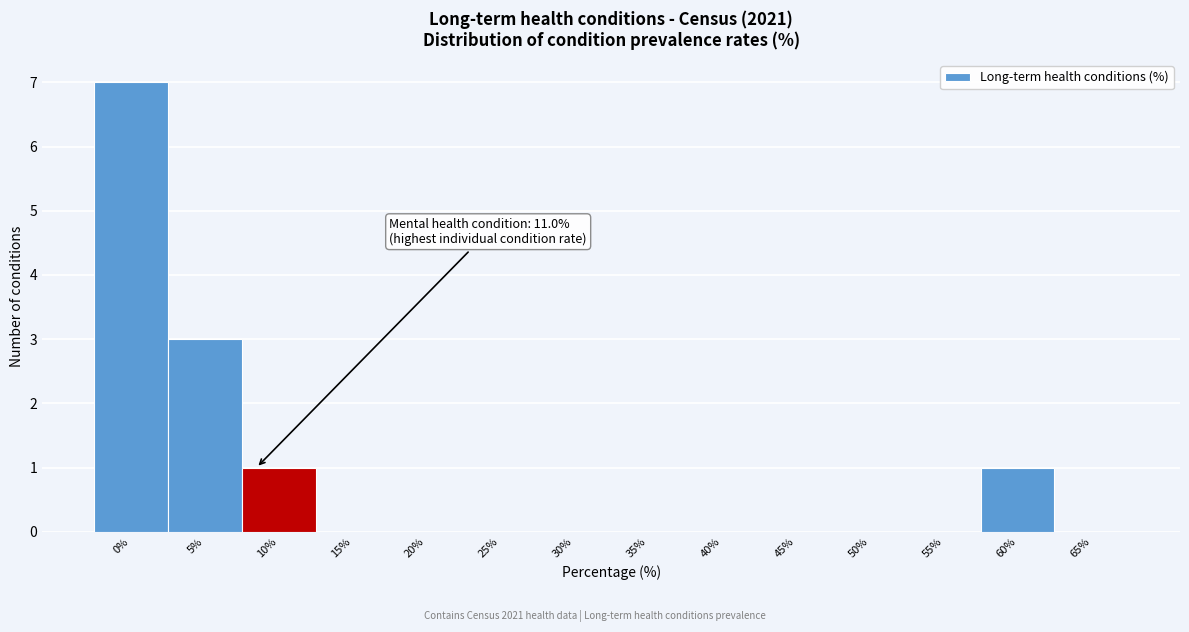

Reading right to left, what are all the values shown in this chart?

65%=0	60%=1	55%=0	50%=0	45%=0	40%=0	35%=0	30%=0	25%=0	20%=0	15%=0	10%=1	5%=3	0%=7